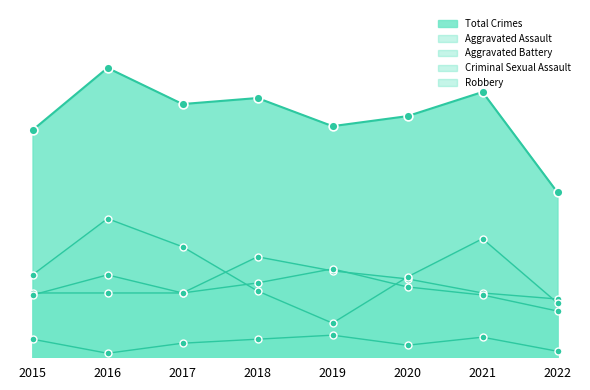

At which category is the sum across all series the highest?

2016